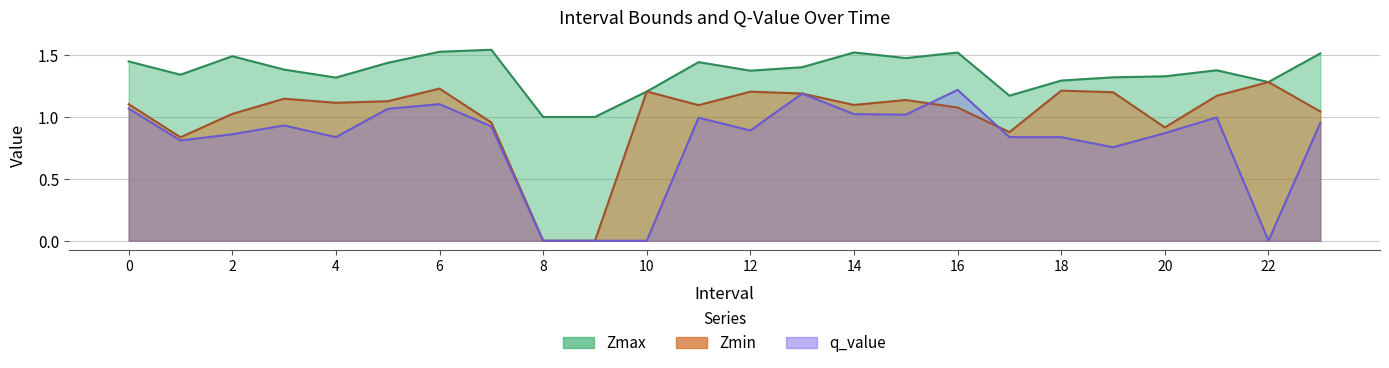

How many data points does each series have?

24